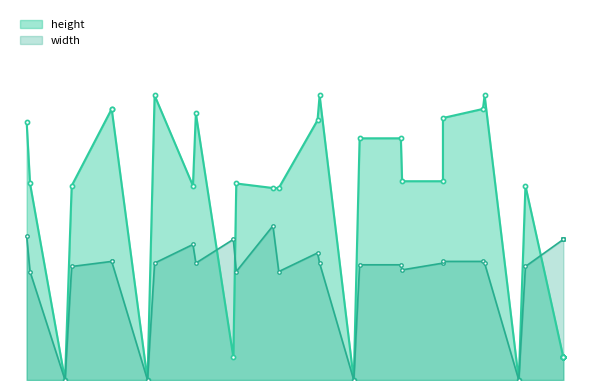

In width, how many points are lower than both neighbors (excluding endpoints)?

6